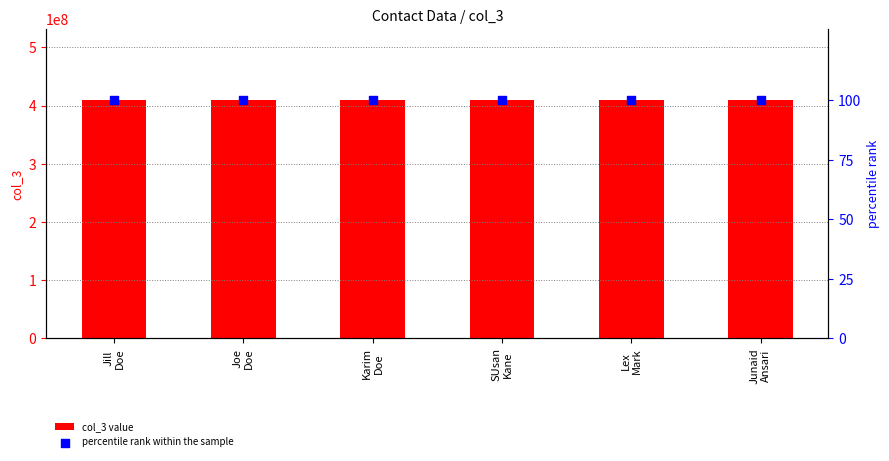

Which series has the widest spread of Y values?

col_3 value